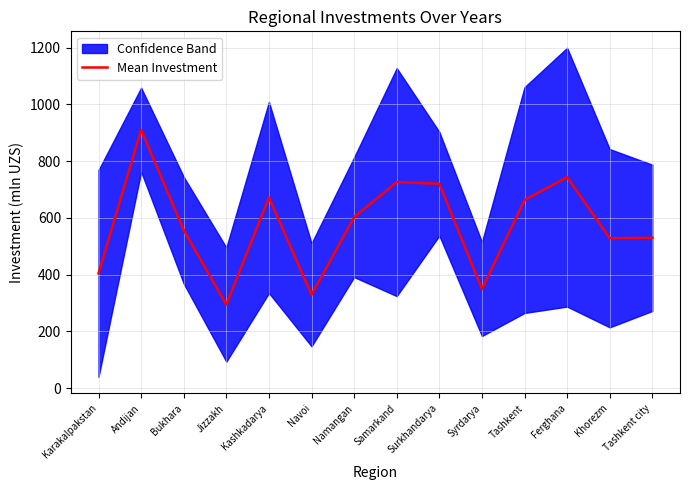

What is the sum of the values at Andijan and Kashkadarya?

1583.0